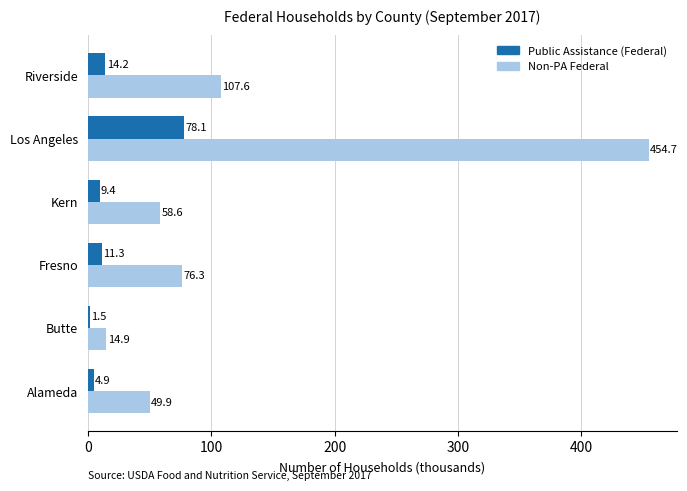

What is the difference between the highest and lowest values at Alameda?

45.0